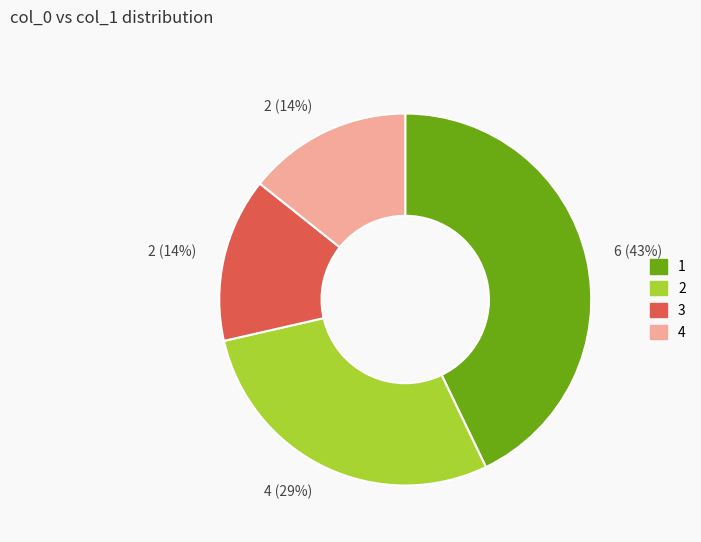

Does any single category account for the majority?

No